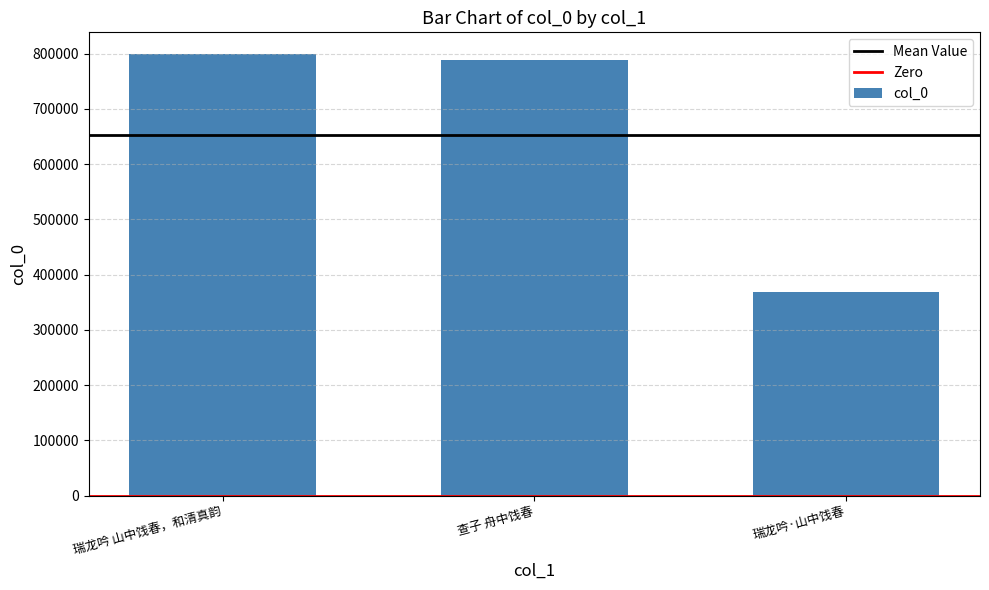

What is the sum of all values?

1956326